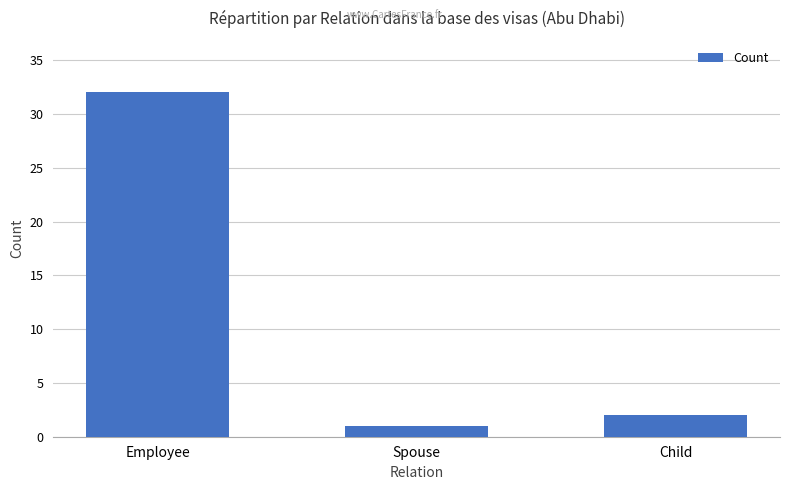

What is the average value?

12